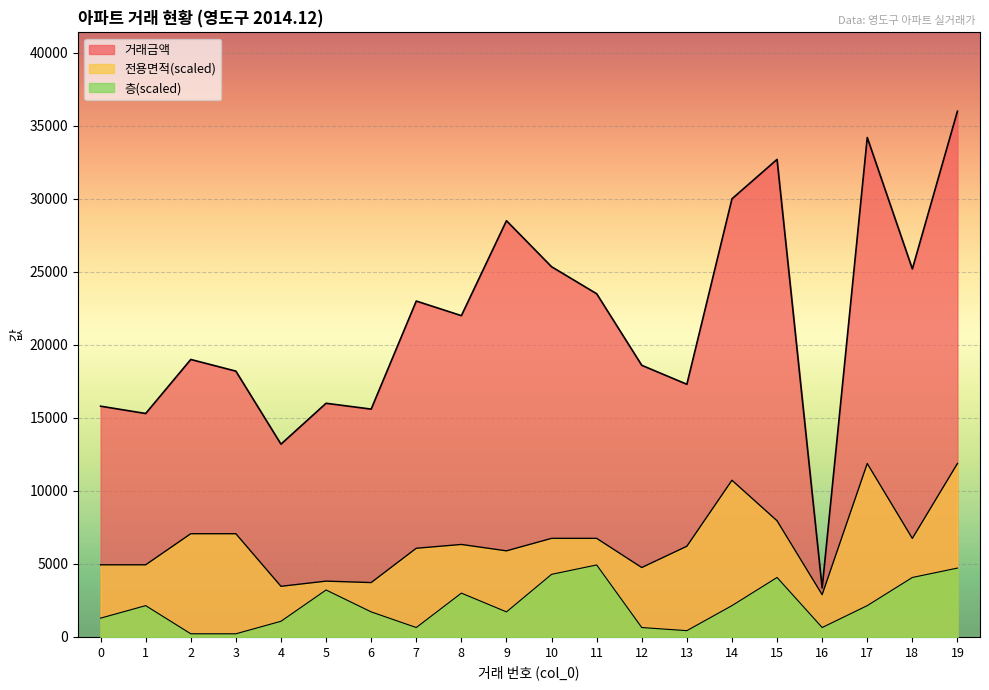

True or false: 층 has a value of 214.3 at 2.

True